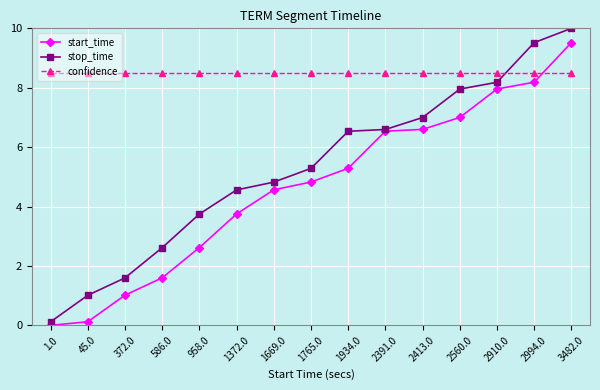

What are all the series names shown in the legend?

start_time, stop_time, confidence